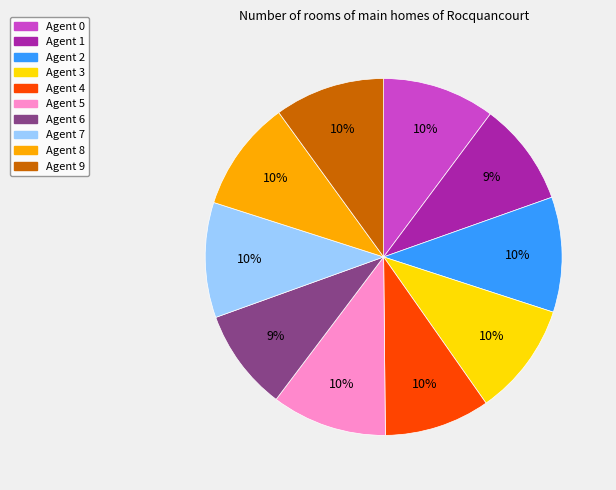

What percentage is the Agent 0 slice, to the nearest percent?

10%